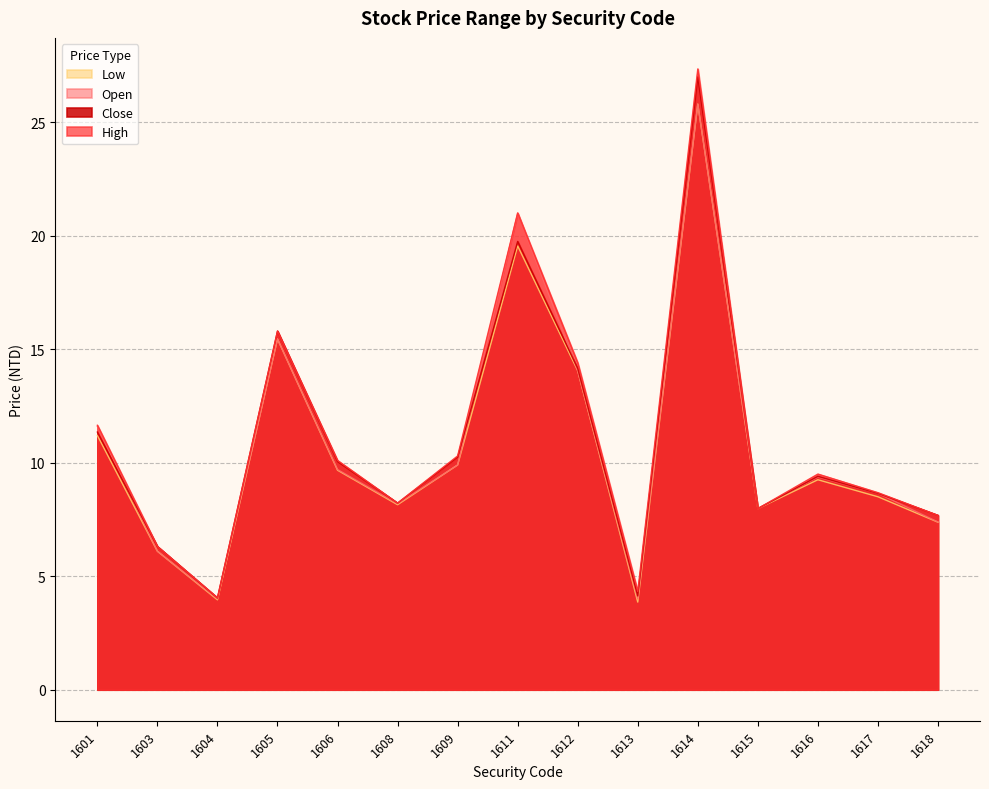

At which label does Low reach its peak?

1614